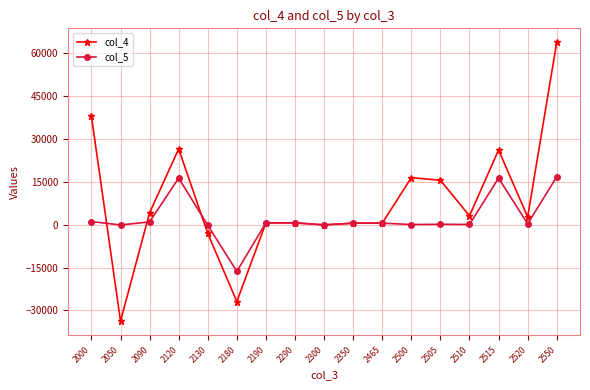

How many lines are shown in the chart?

2